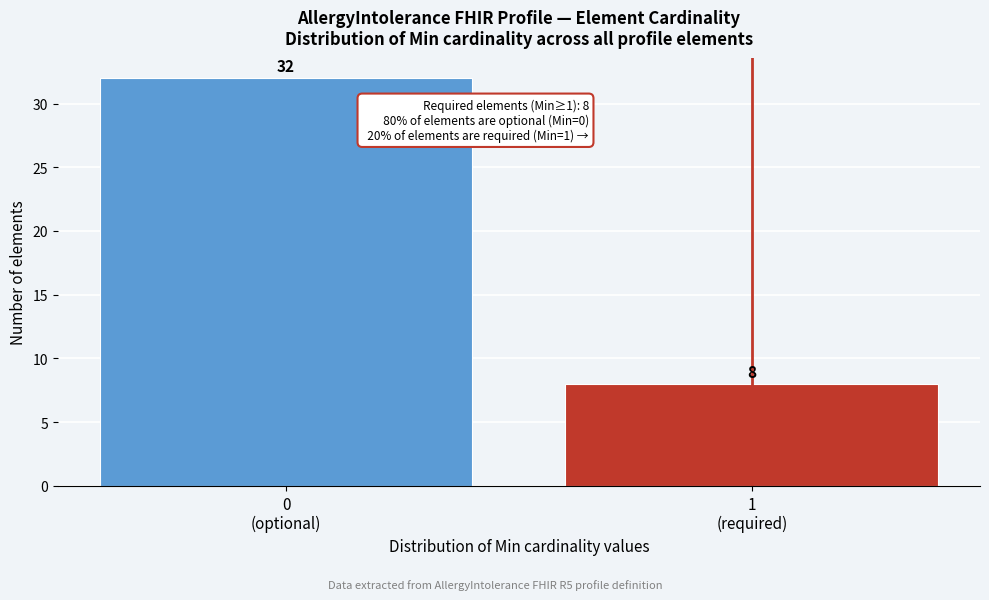

Reading right to left, extract all data points from this chart.

8	32